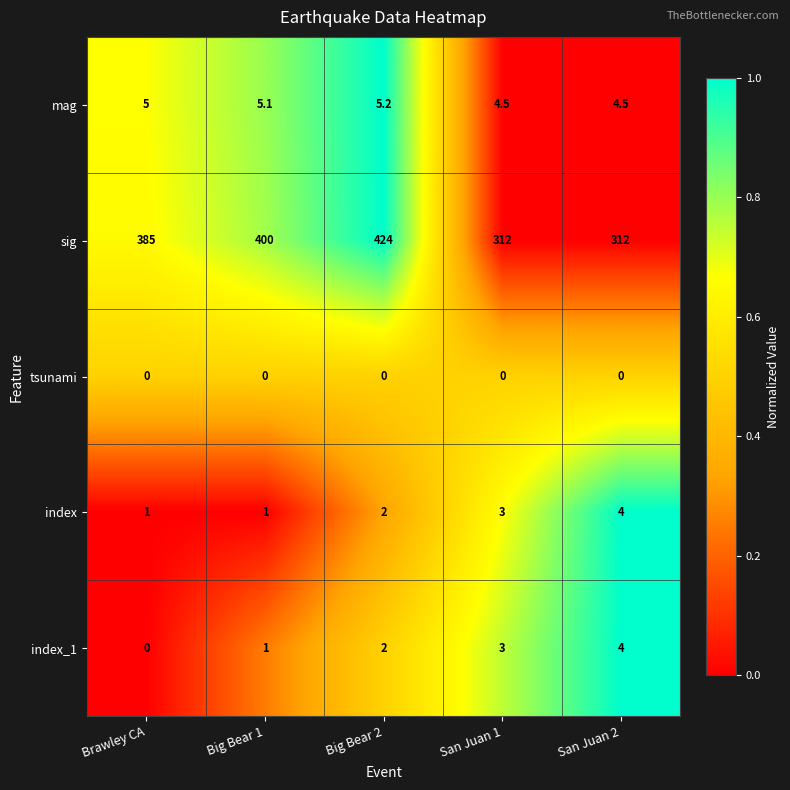

What is the total value across all series at San Juan 2?

324.5